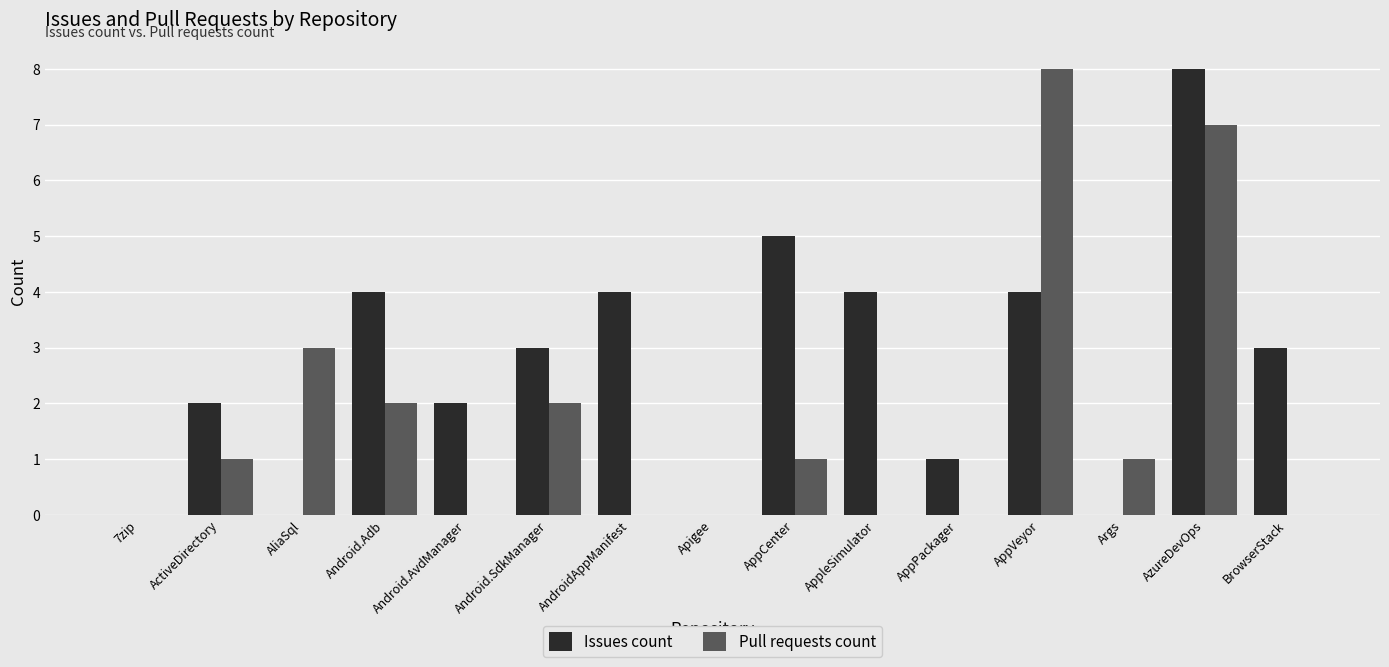

The Issues count series shows 0 at Args. True or false?

True